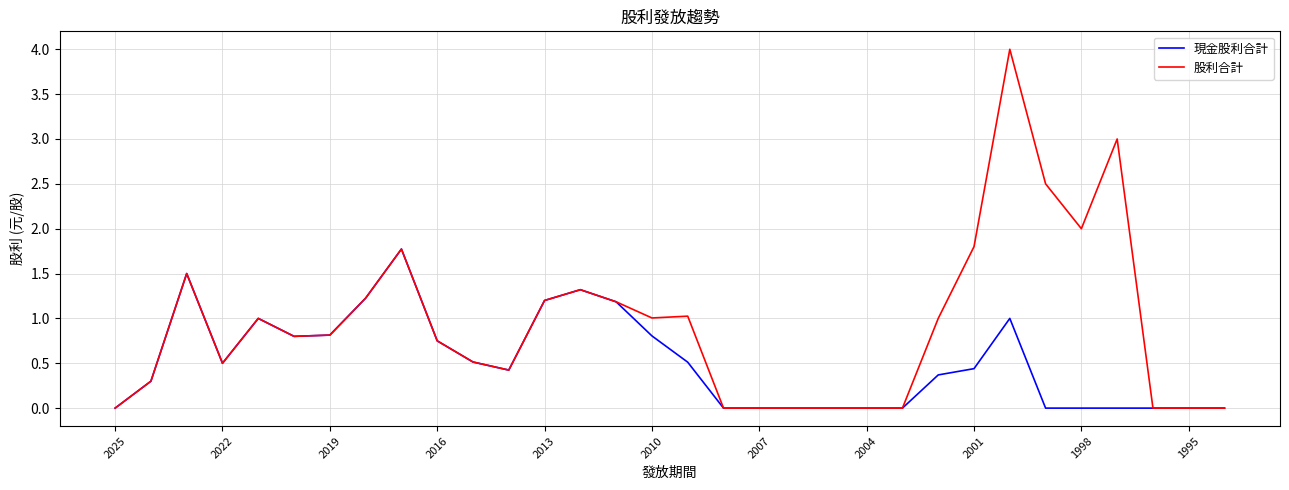

Rank the series by their average value, from highest to lowest.

股利合計, 現金股利合計